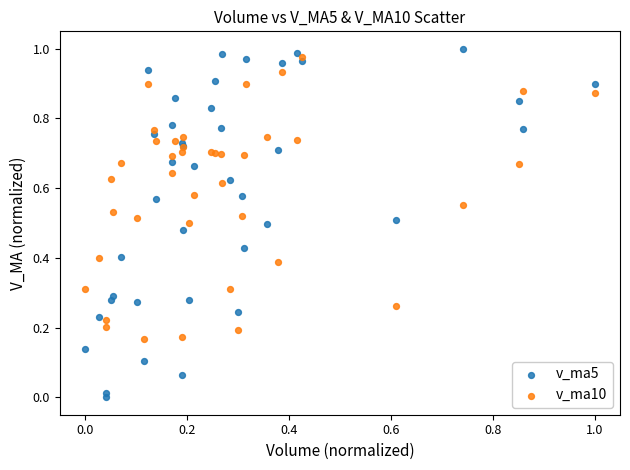

Which series reaches the minimum Y coordinate?

v_ma5